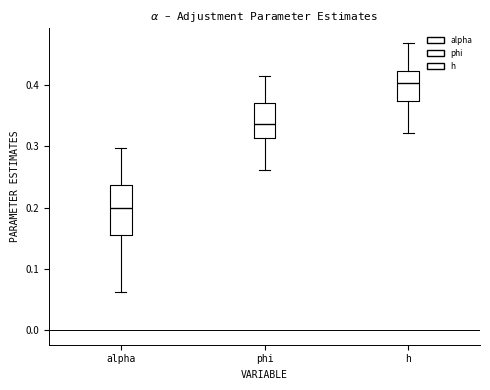

Where is the lower edge of the box for phi on the y-axis? The values are not printed on the chart, so give them approximately, as read against the axis.

0.31